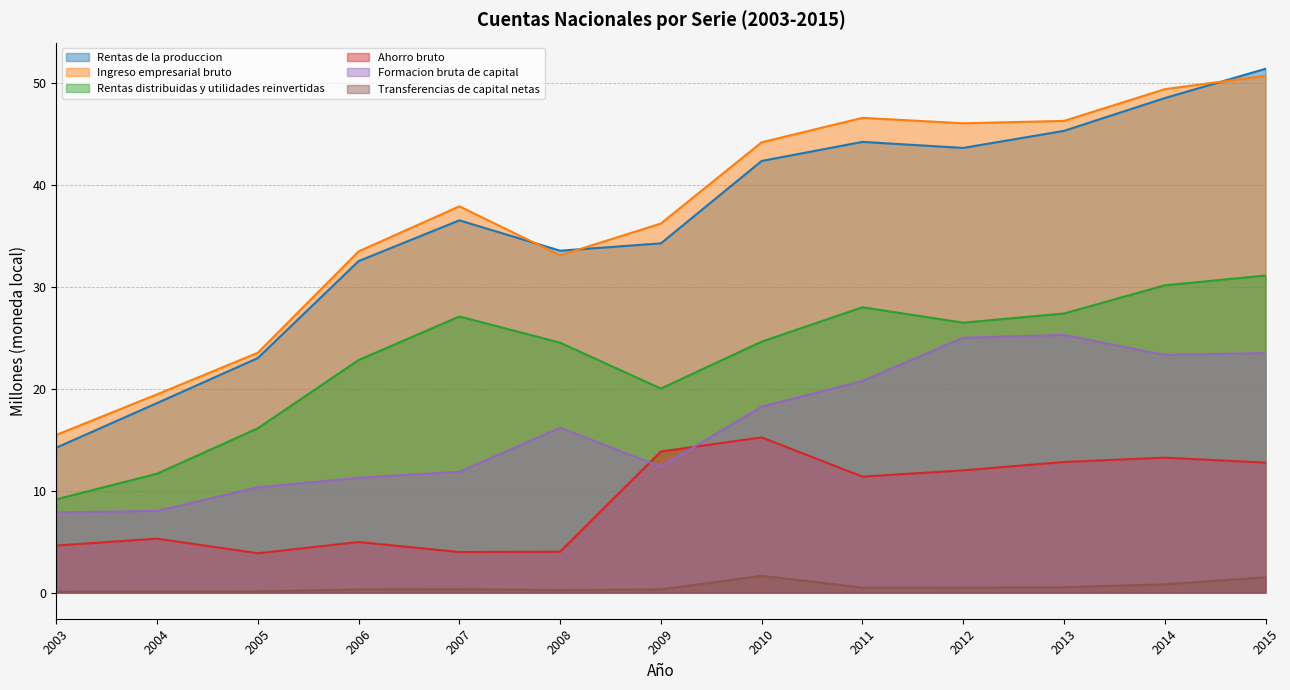

Which series has the largest total across all categories?

Ingreso empresarial bruto